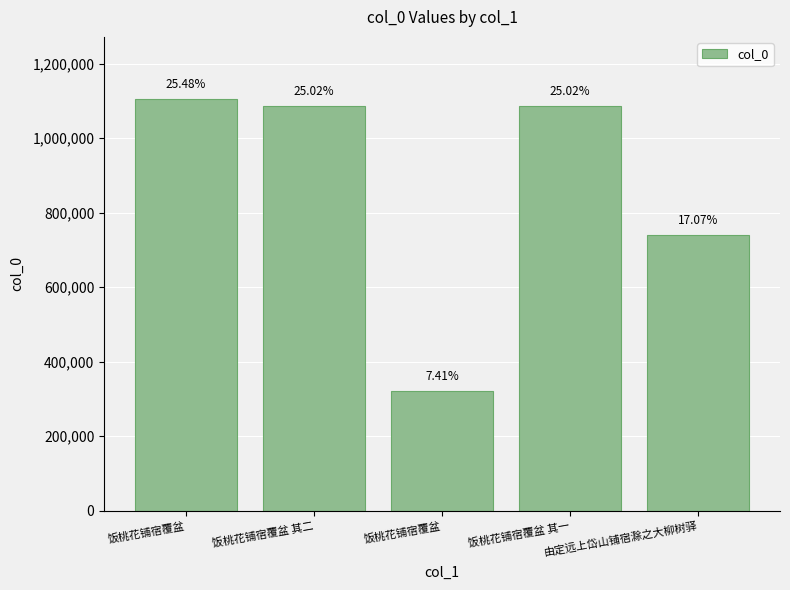

Is it true that the value at 饭桃花铺宿覆盆 is 518297?

False